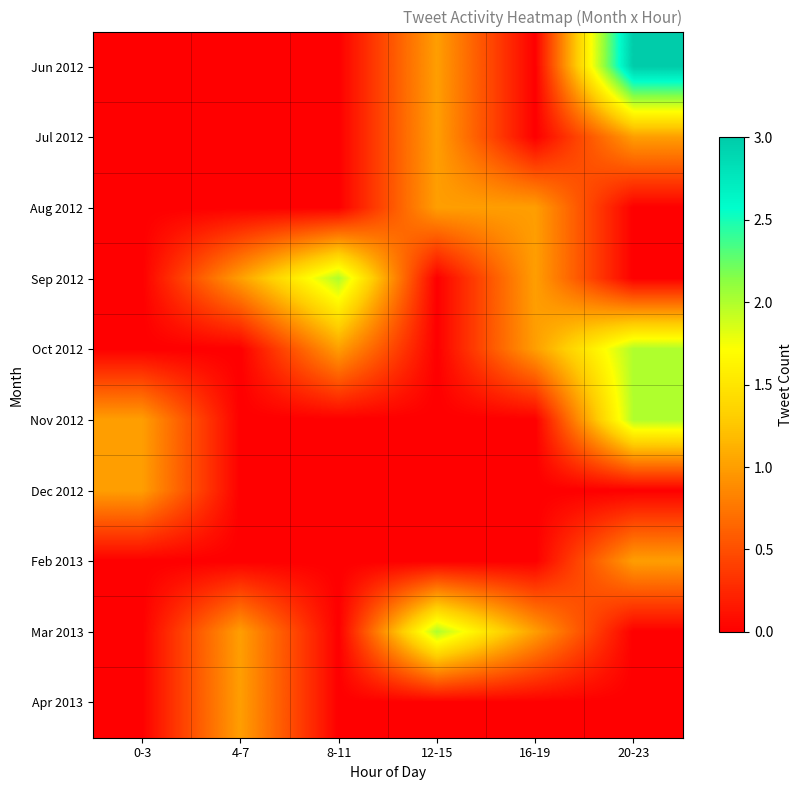

Reading left to right, what are all the values shown in this chart?

Jun 2012: 0-3=0	4-7=0	8-11=0	12-15=1	16-19=0	20-23=3
Jul 2012: 0-3=0	4-7=0	8-11=0	12-15=1	16-19=0	20-23=1
Aug 2012: 0-3=0	4-7=0	8-11=0	12-15=1	16-19=1	20-23=0
Sep 2012: 0-3=0	4-7=1	8-11=2	12-15=0	16-19=1	20-23=0
Oct 2012: 0-3=0	4-7=0	8-11=1	12-15=0	16-19=1	20-23=2
Nov 2012: 0-3=1	4-7=0	8-11=0	12-15=0	16-19=0	20-23=2
Dec 2012: 0-3=1	4-7=0	8-11=0	12-15=0	16-19=0	20-23=0
Feb 2013: 0-3=0	4-7=0	8-11=0	12-15=0	16-19=0	20-23=1
Mar 2013: 0-3=0	4-7=1	8-11=0	12-15=2	16-19=1	20-23=0
Apr 2013: 0-3=0	4-7=1	8-11=0	12-15=0	16-19=0	20-23=0